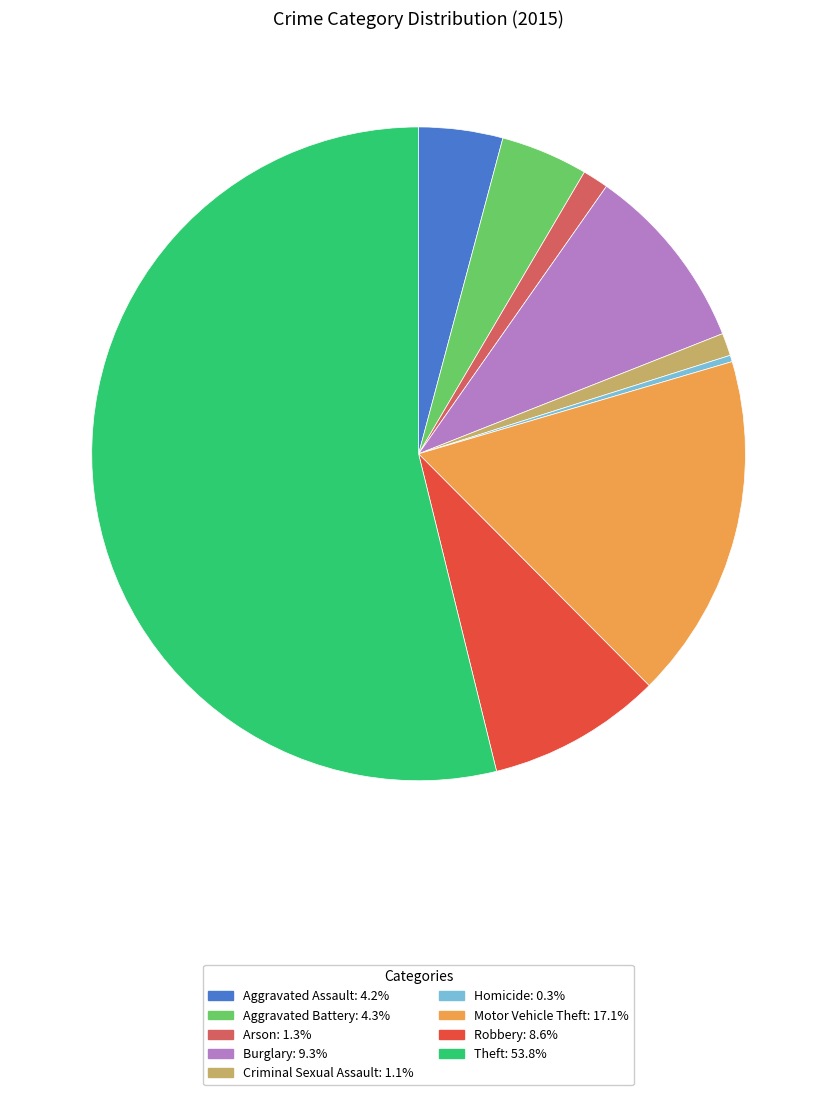

Approximately how many times larger is the value at Theft: 53.8% compared to Robbery: 8.6%?

6.2